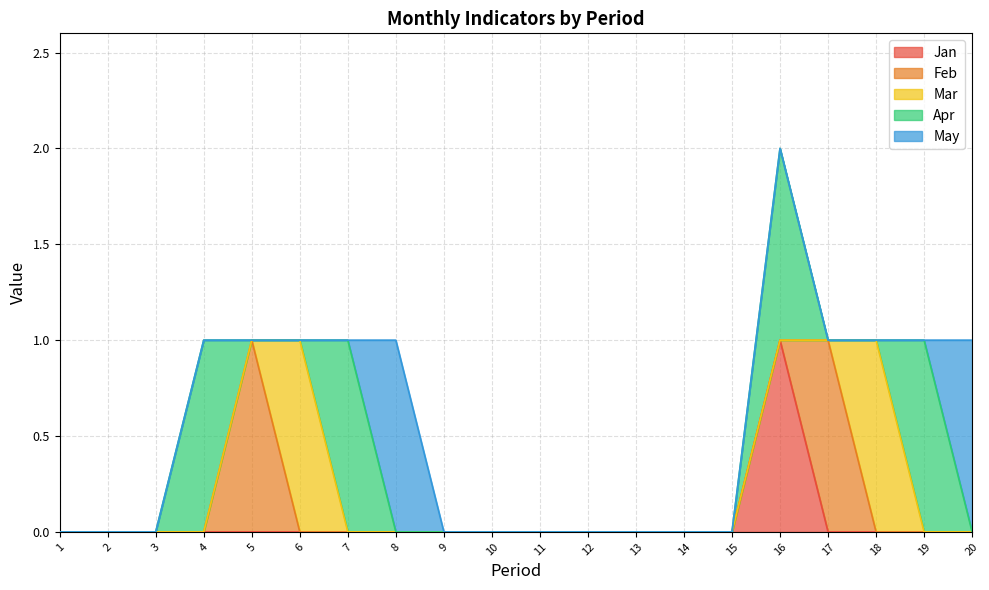

How many intersections are there between Apr and Mar?

2